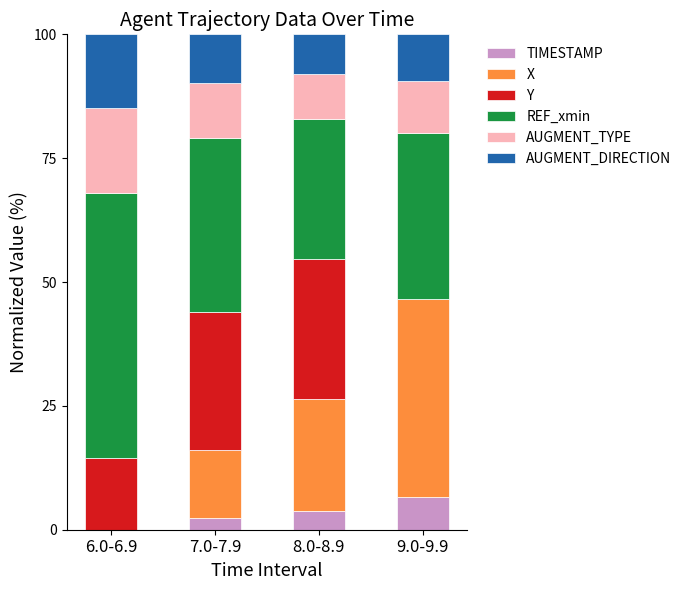

At which label does TIMESTAMP reach its peak?

9.0-9.9